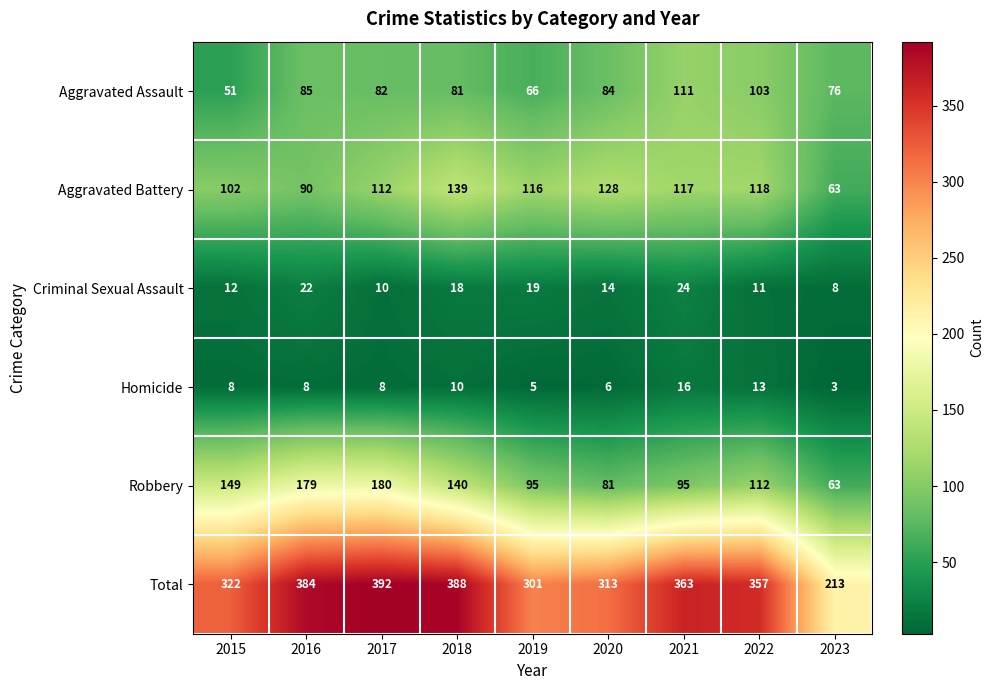

At how many categories does at least one series exceed 311?

7